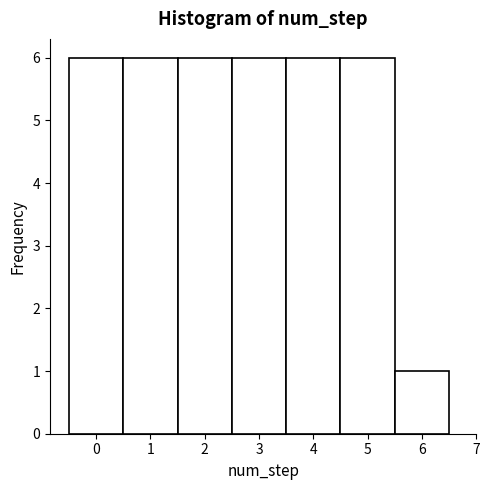

How tall is the bar that spans 1.5 to 2.5 on the x-axis? The values are not printed on the chart, so give them approximately, as read against the axis.

6